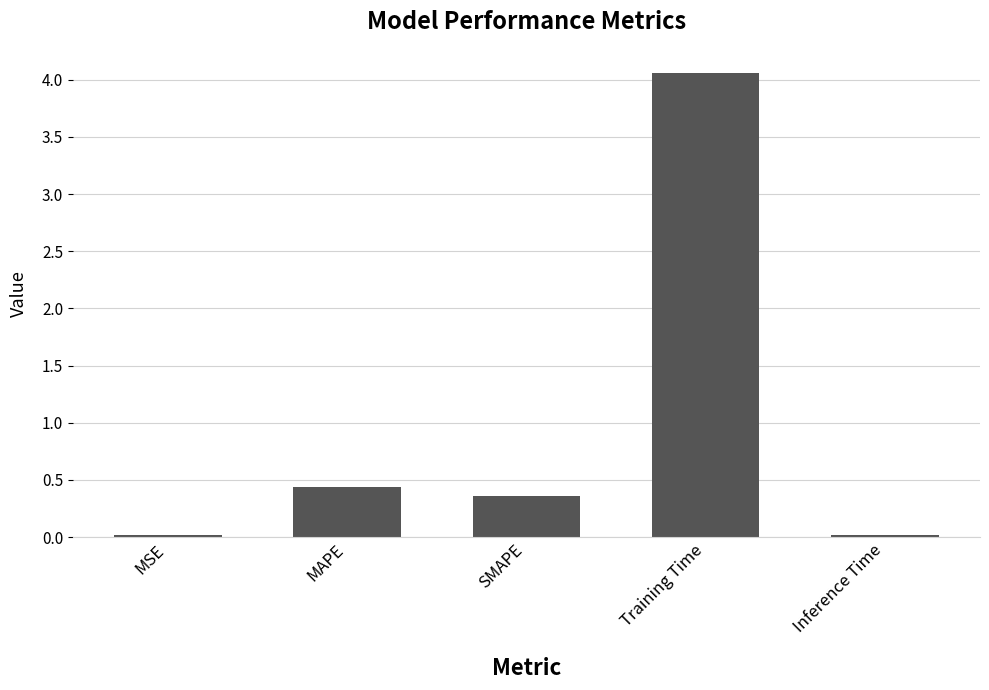

Count the number of categories in the chart.

5